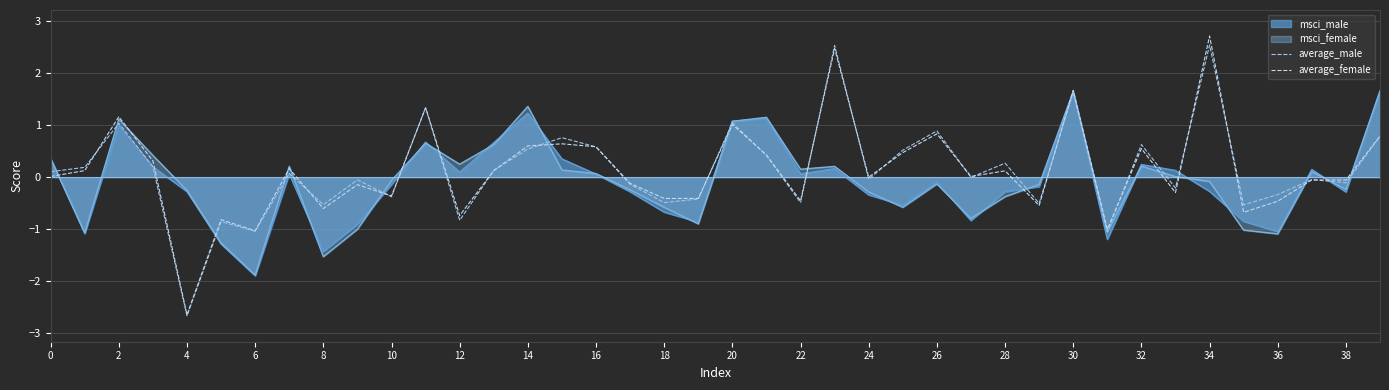

In average_male, how many points are lower than both neighbors (excluding endpoints)?

14